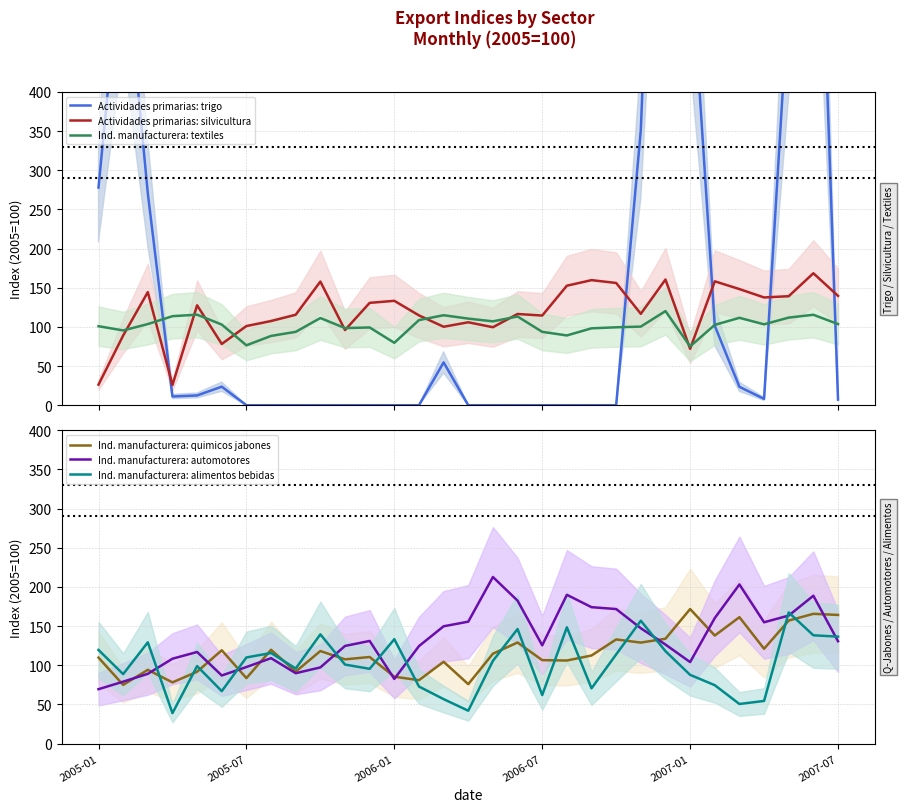

Which series has the widest spread of values?

Actividades primarias: trigo